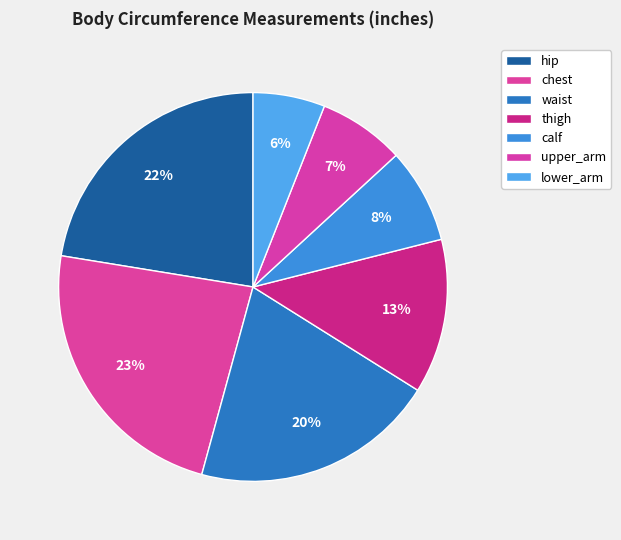

Is there a majority slice in this chart?

No